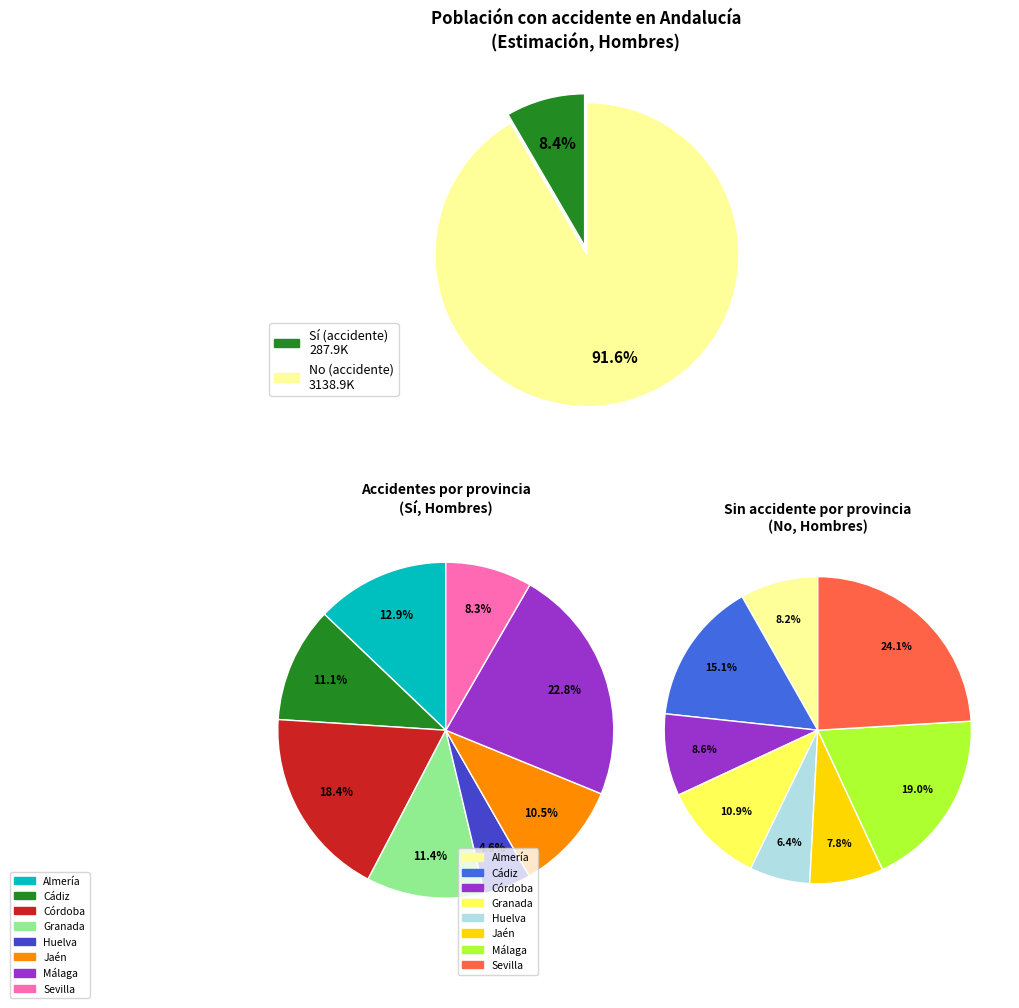

Count the number of slices in the pie.

8